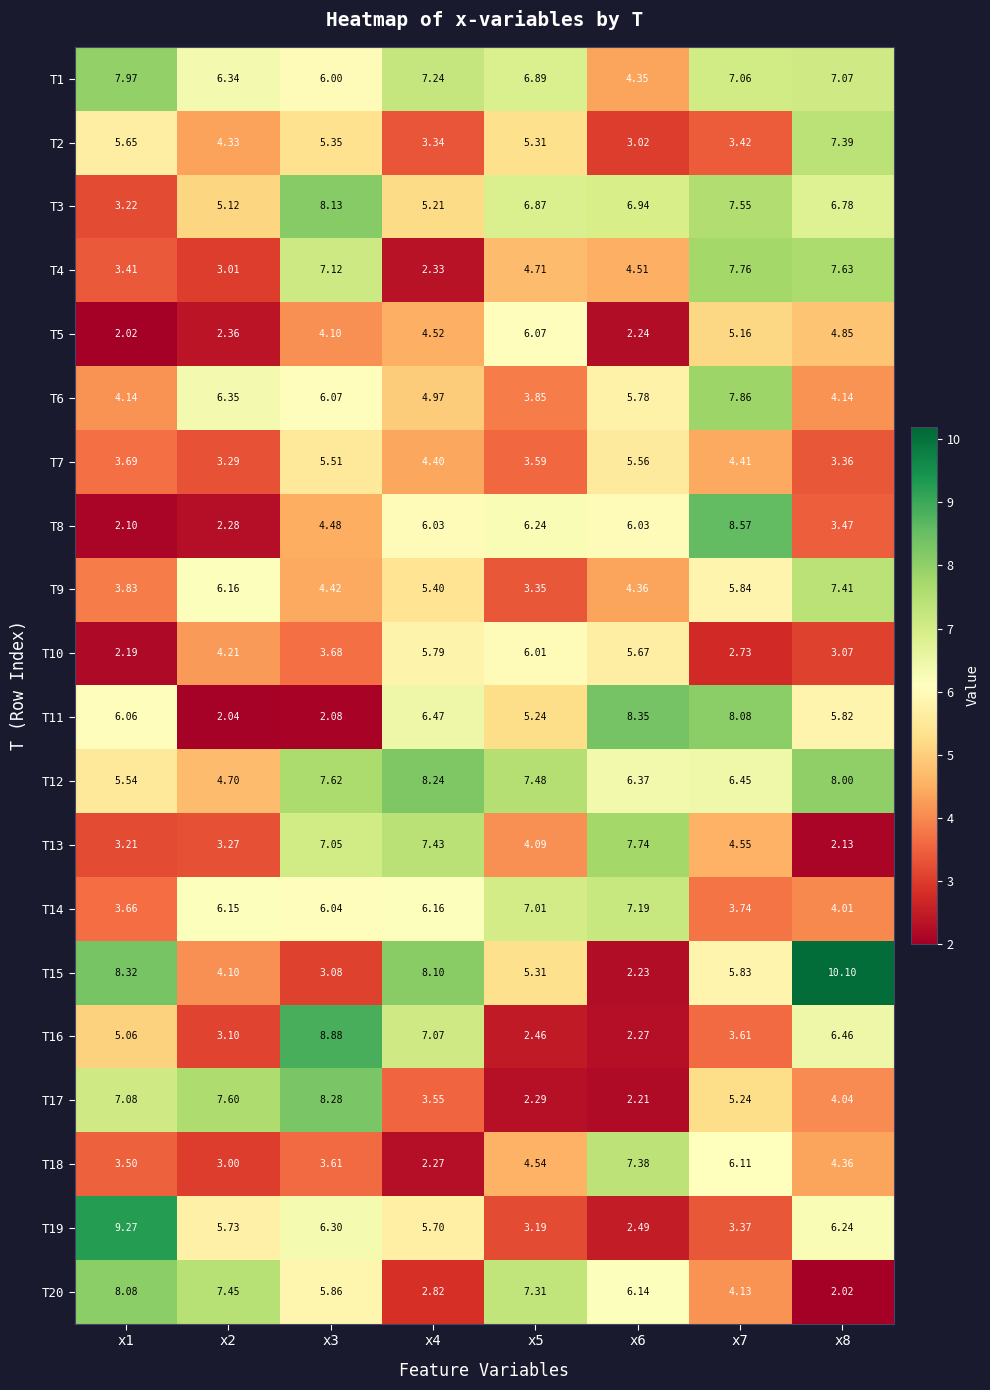

Is the value of T10 at x7 greater than the value of T18 at x2?

No